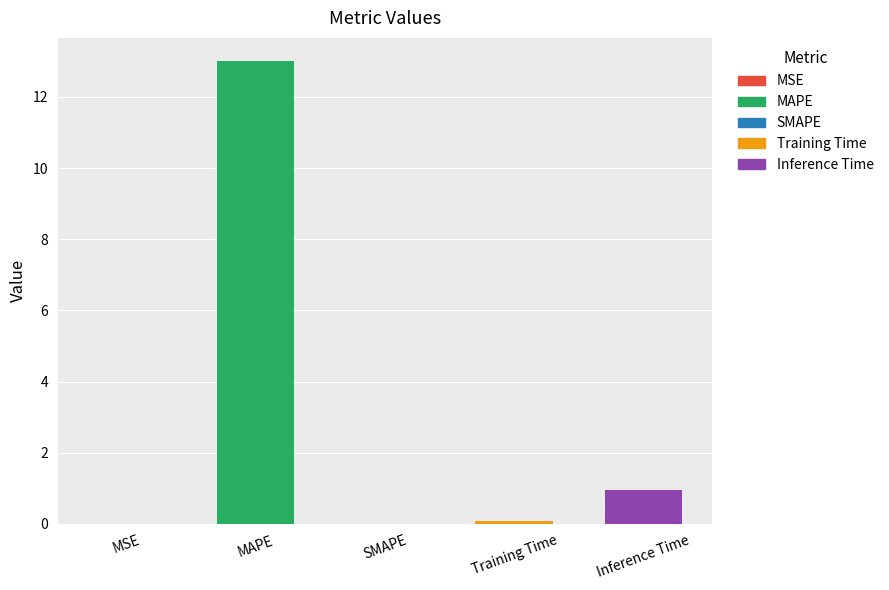

Which category has the highest value across all series?

MAPE